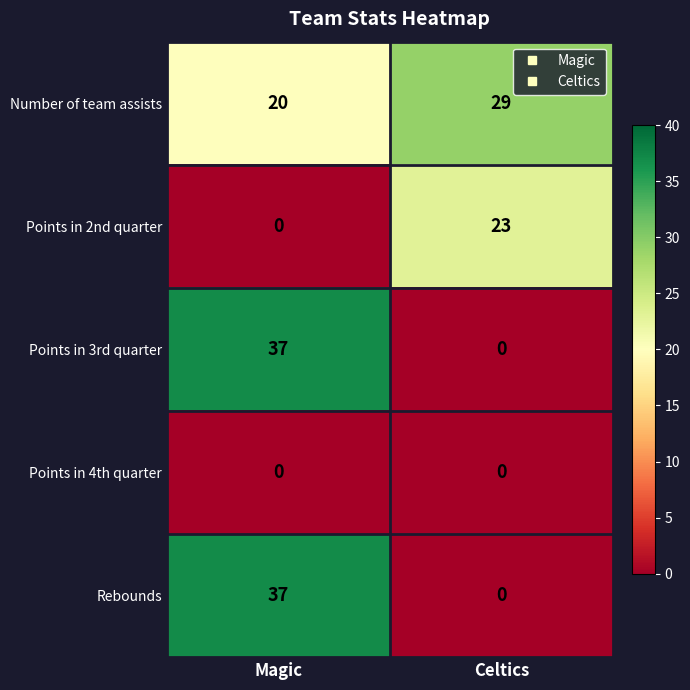

What is the difference between the highest and lowest values at Magic?

37